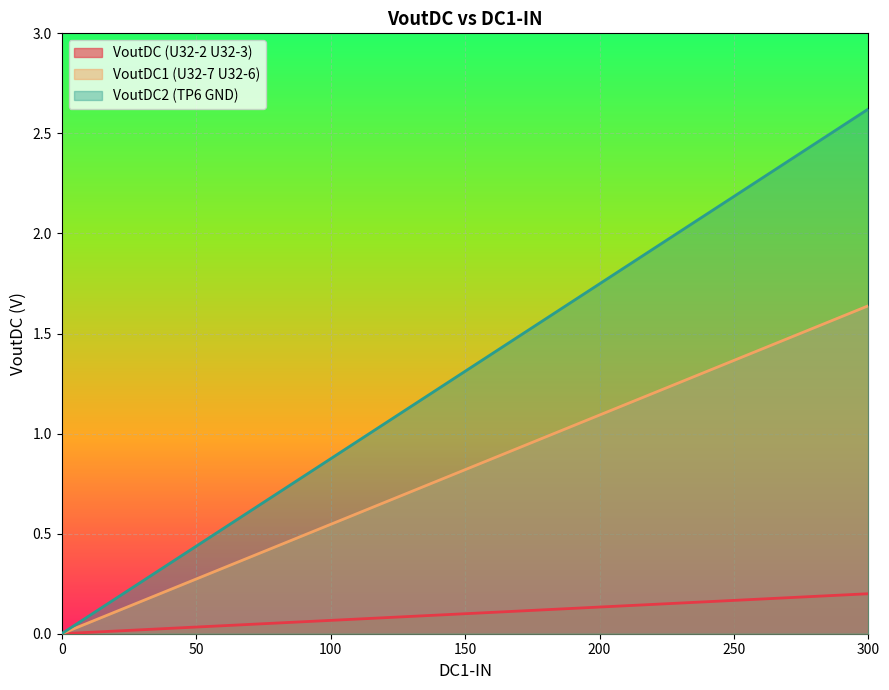

Rank the series by their average value, from lowest to highest.

VoutDC (U32-2 U32-3), VoutDC1 (U32-7 U32-6), VoutDC2 (TP6 GND)